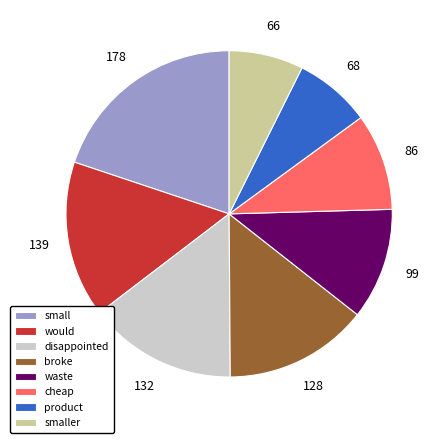

Is it true that broke is 14% of the pie?

True